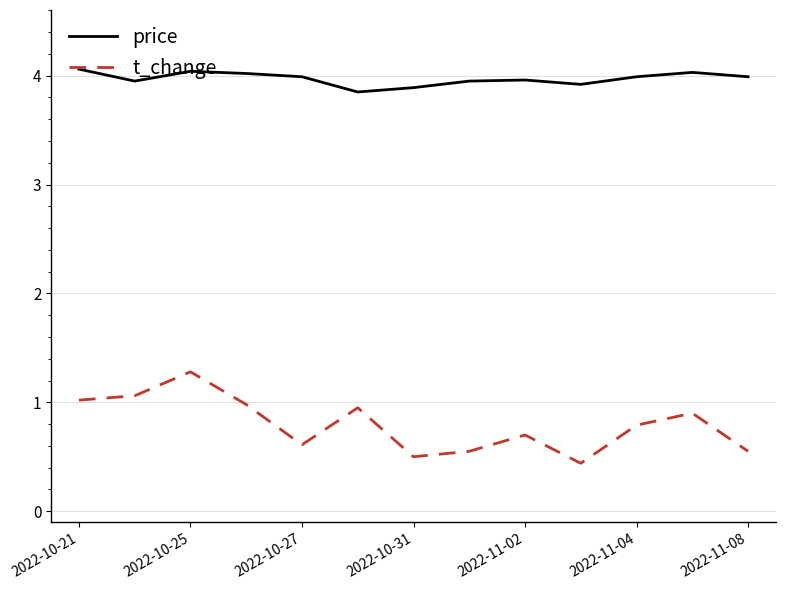

Which series has the largest range (max minus min)?

t_change